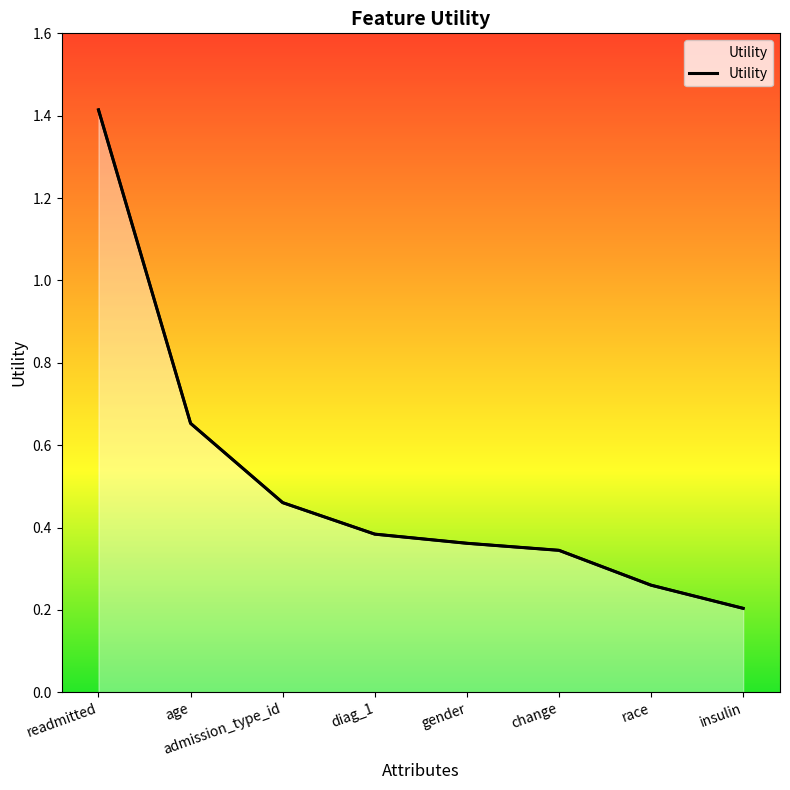

List the labels in order of value, largest first.

readmitted, age, admission_type_id, diag_1, gender, change, race, insulin